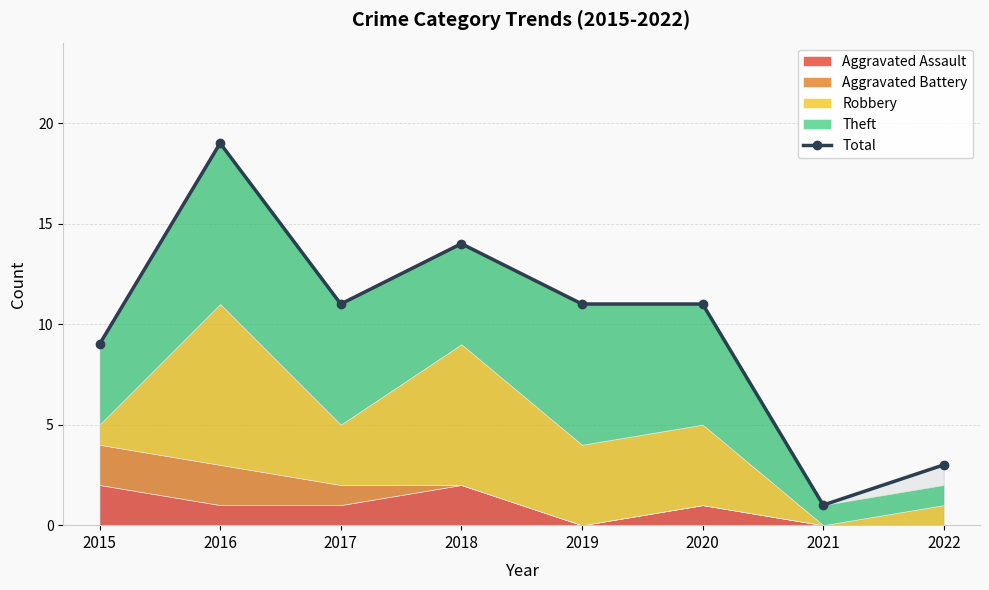

At which category does the chart reach its peak across all series?

2016